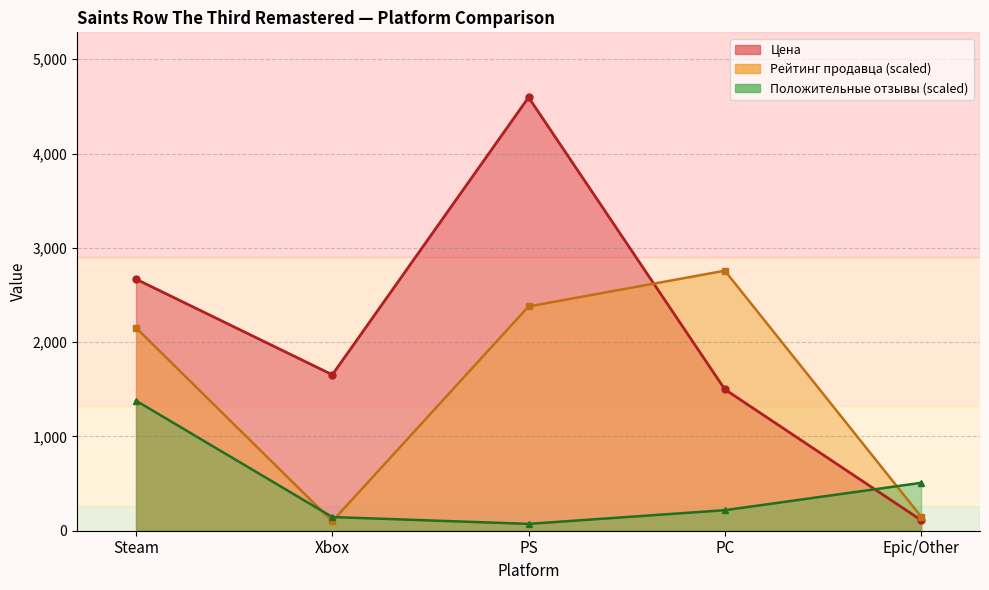

How many series are shown in this chart?

3